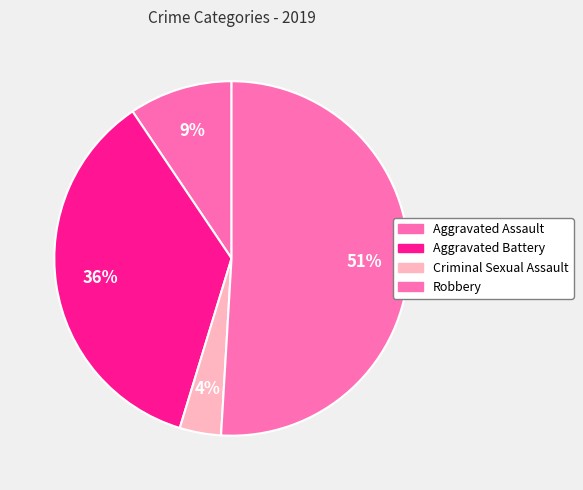

To the nearest percent, what percentage of the pie is Robbery?

51%